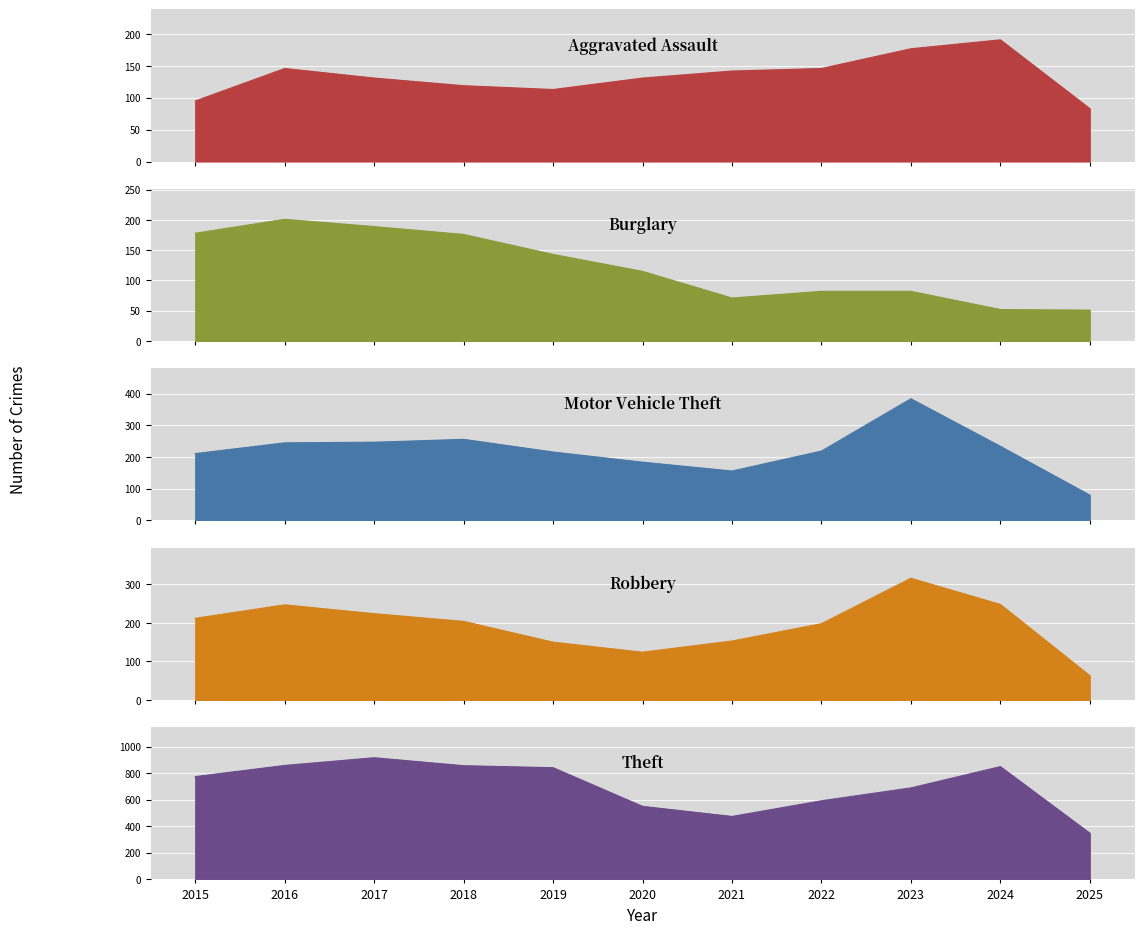

Read the Robbery value at 2017.

224